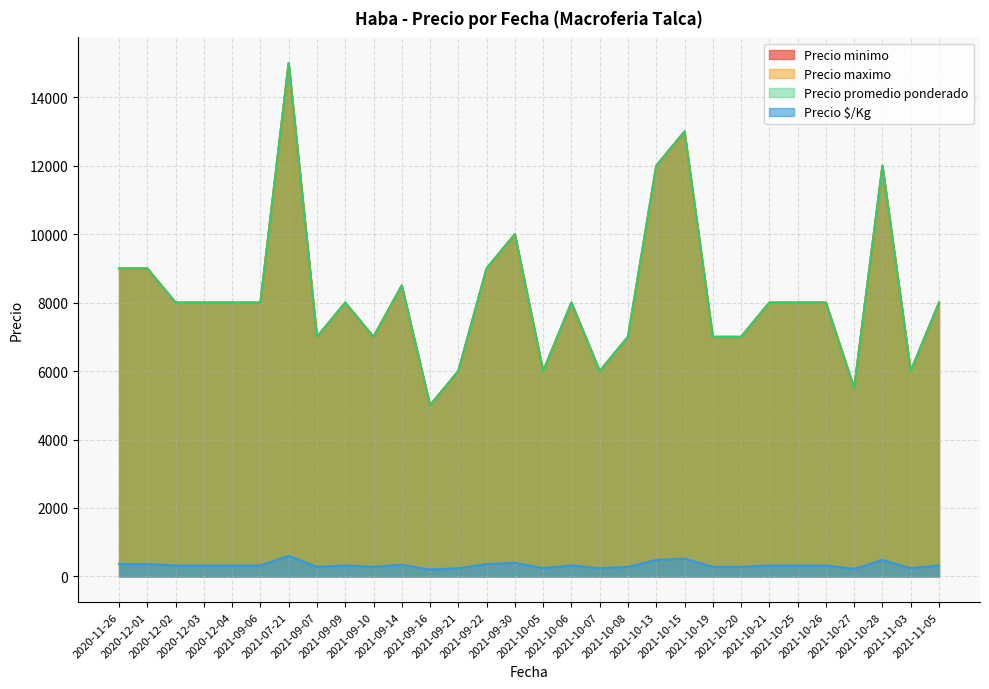

Does the chart have visible grid lines?

Yes